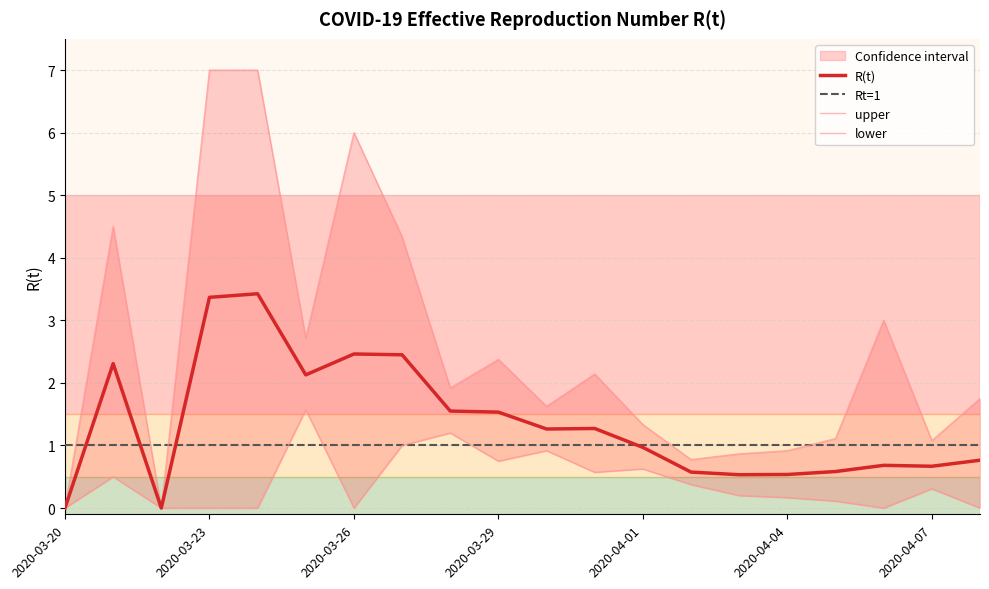

Is it true that Rt=1 equals 1.0 at 2020-04-04?

True